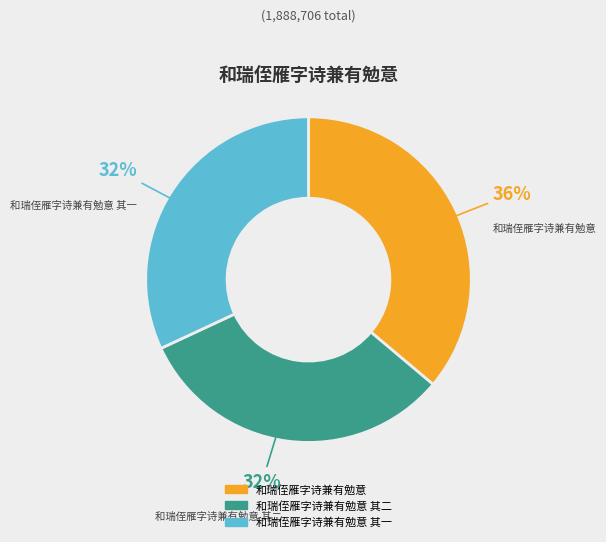

How many slices are in this pie chart?

3